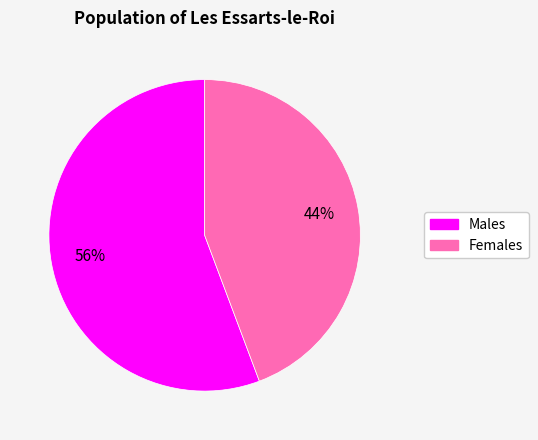

Between Males and Females, which is larger?

Males